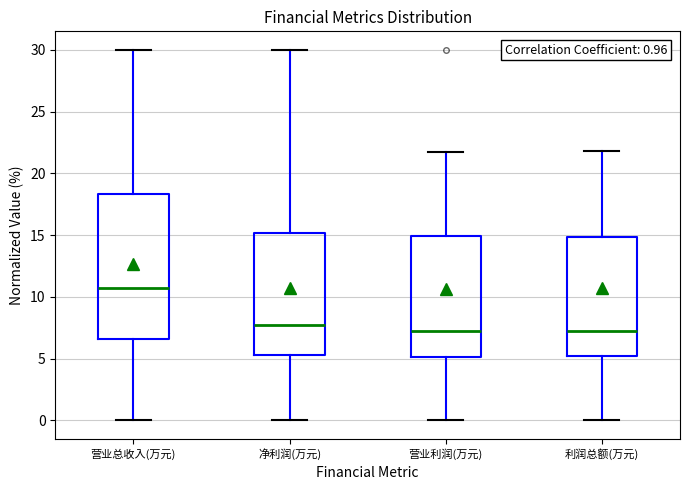

Which box is the tallest, from its lower edge to its upper edge?

营业总收入(万元)